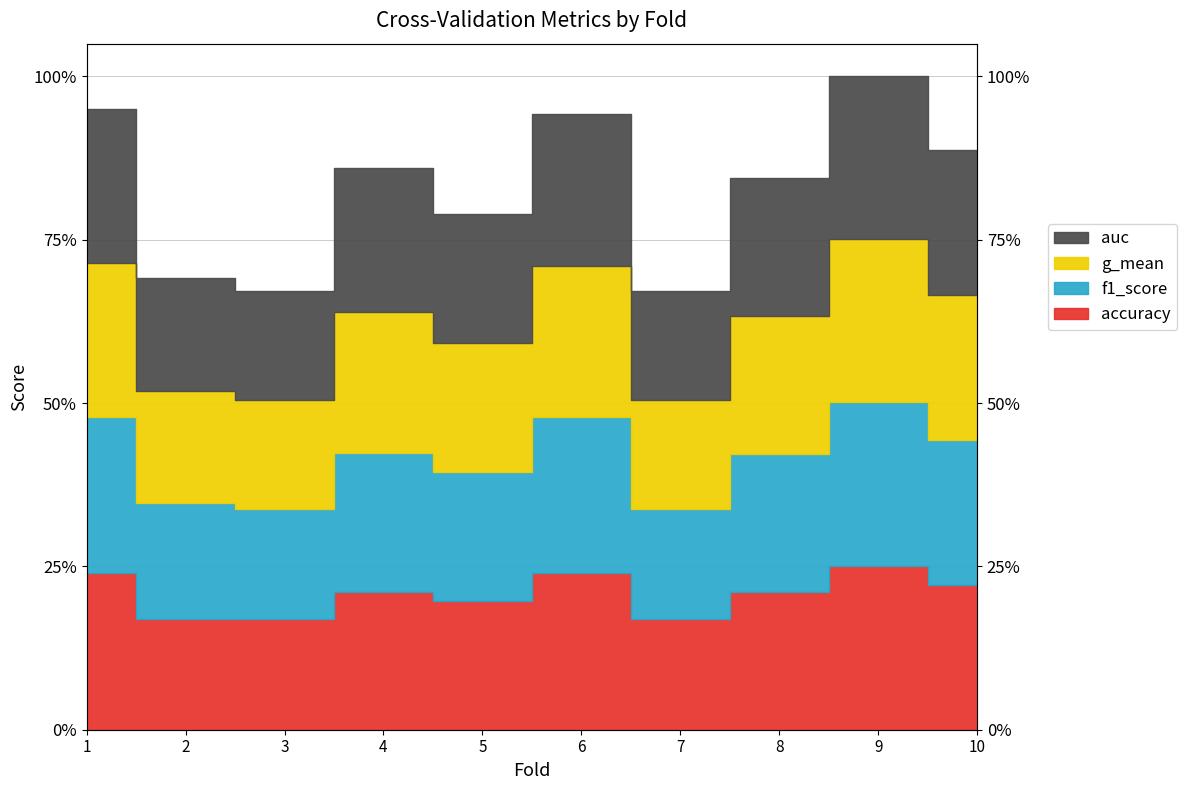

The g_mean series shows 3.5 at 7. True or false?

False